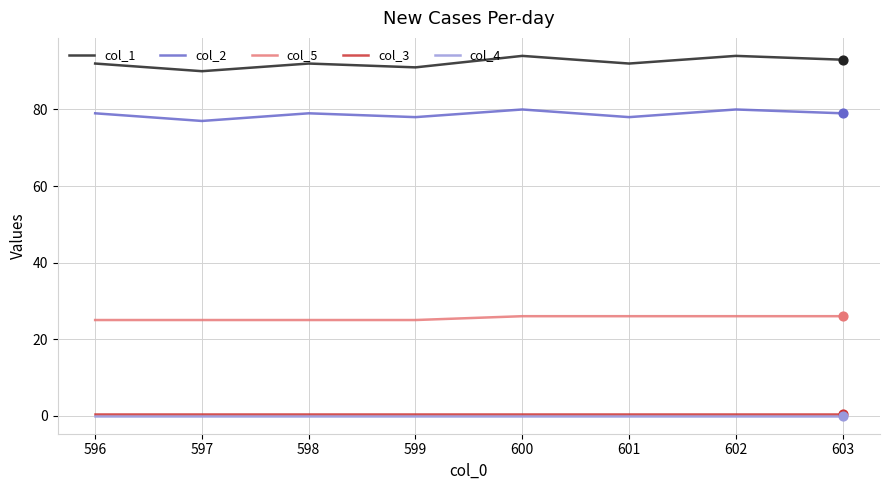

Which series has the largest total across all categories?

col_1